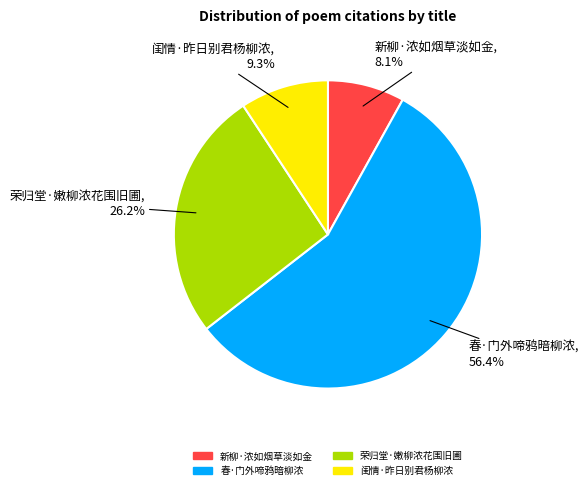

Rank the categories by value from lowest to highest.

新柳·浓如烟草淡如金, 闺情·昨日别君杨柳浓, 荣归堂·嫩柳浓花围旧圃, 春·门外啼鸦暗柳浓